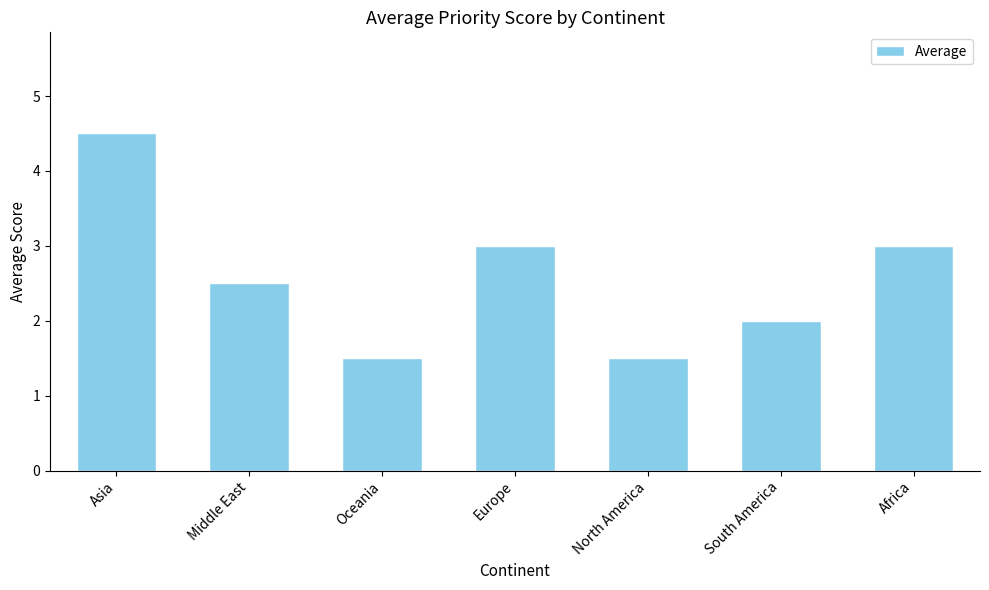

What position from the right is North America?

3